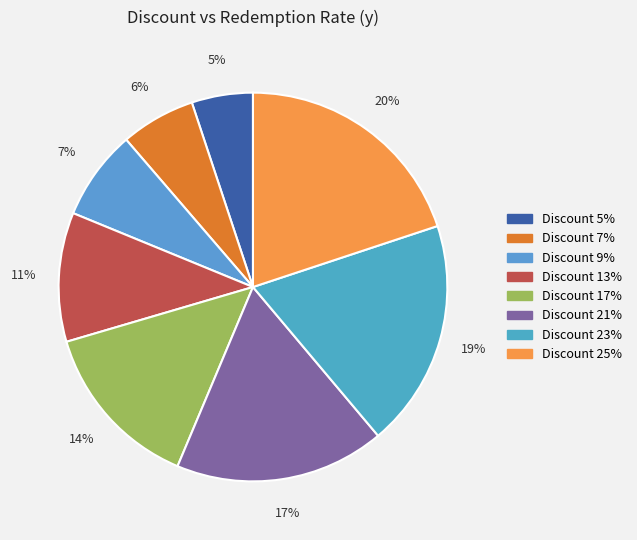

To the nearest percent, what is the average slice percentage?

12%